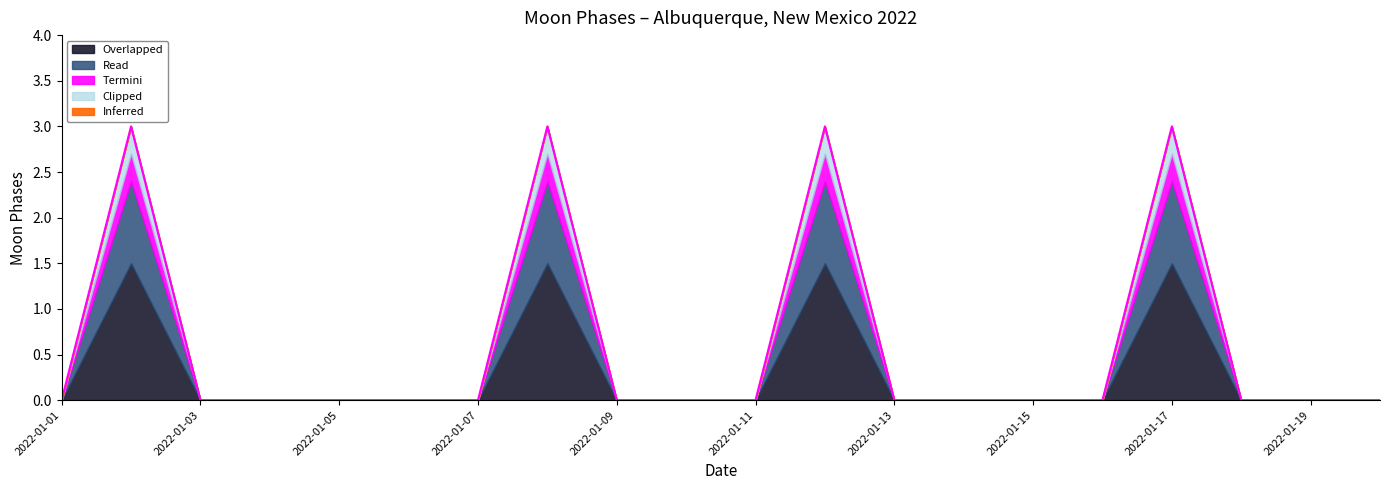

What is the spread (max minus min) of values at 2022-01-02?

3